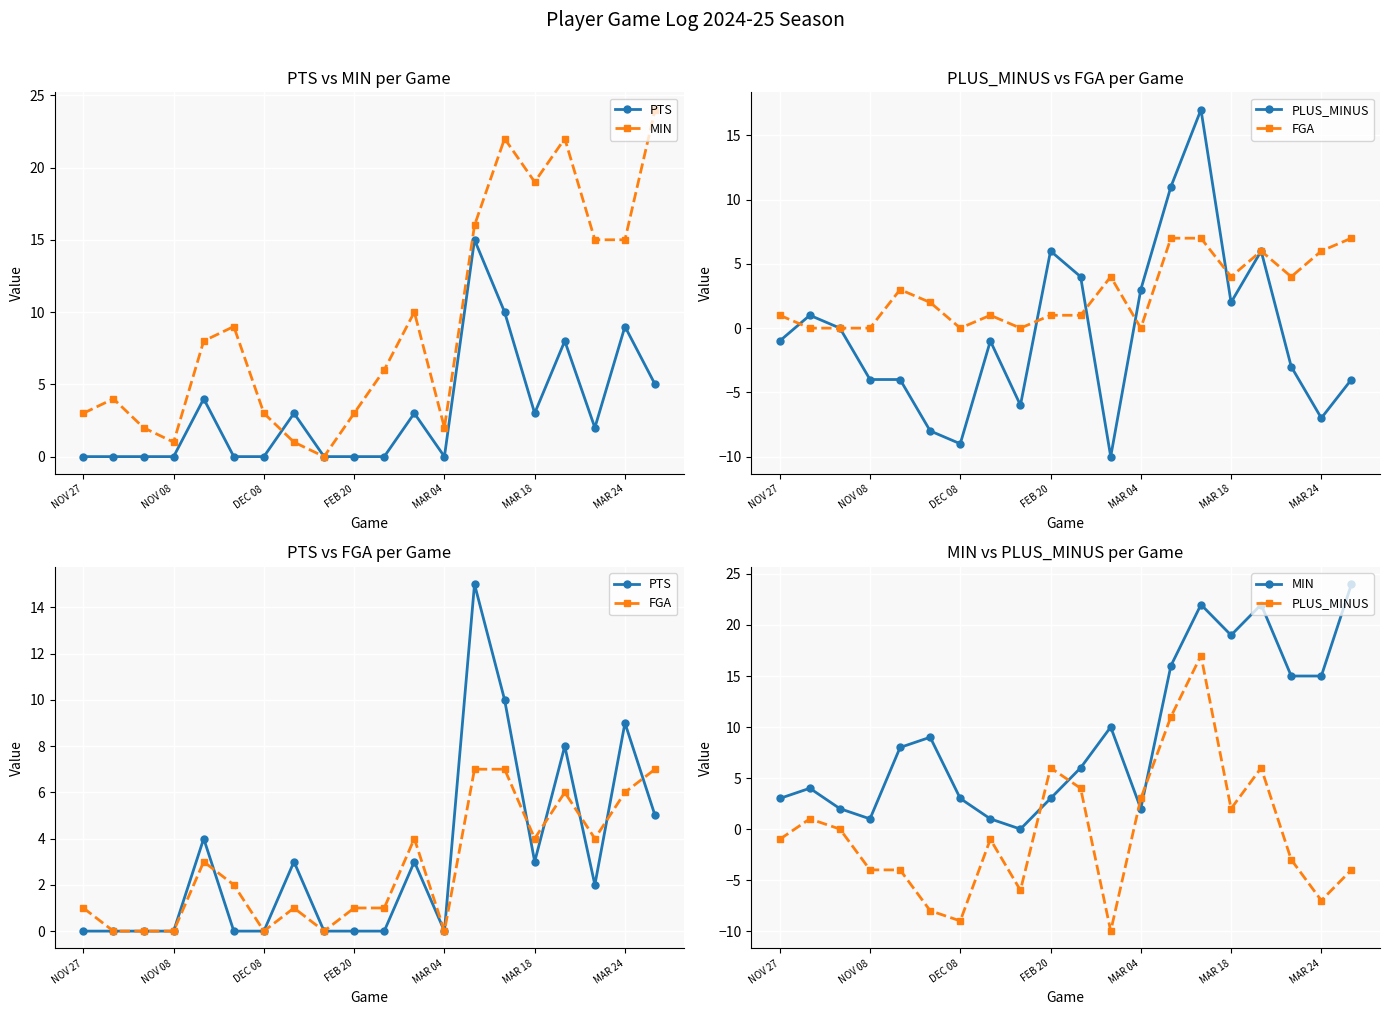

The value of MIN at FEB 20 is 1. True or false?

False